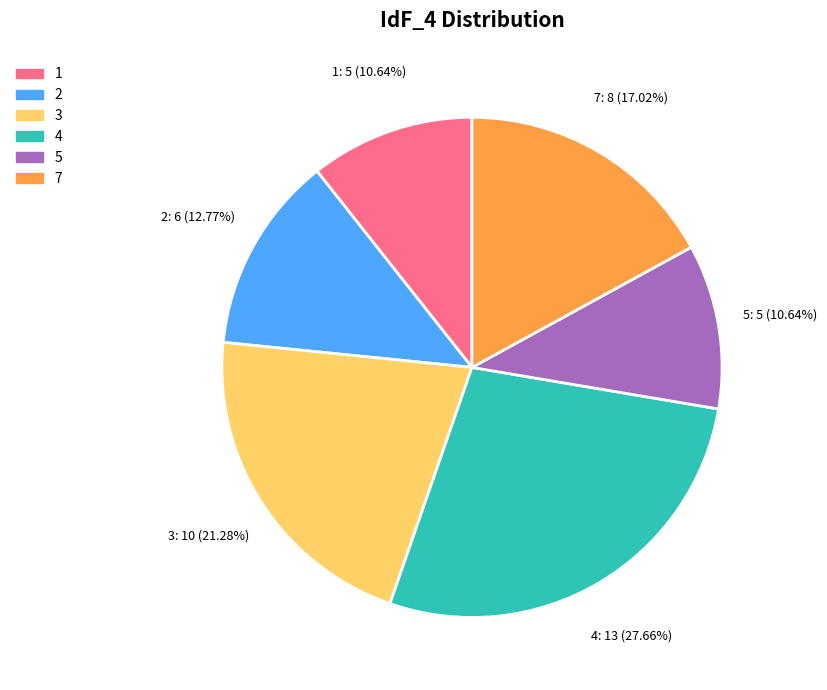

Is 5 the majority of the pie?

No